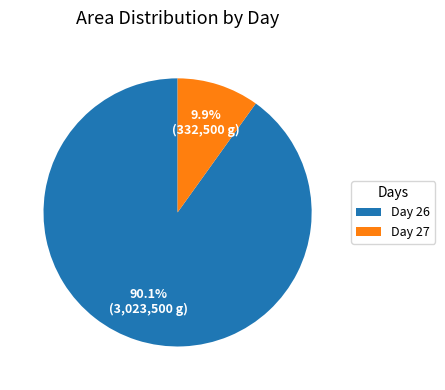

Count the number of slices in the pie.

2